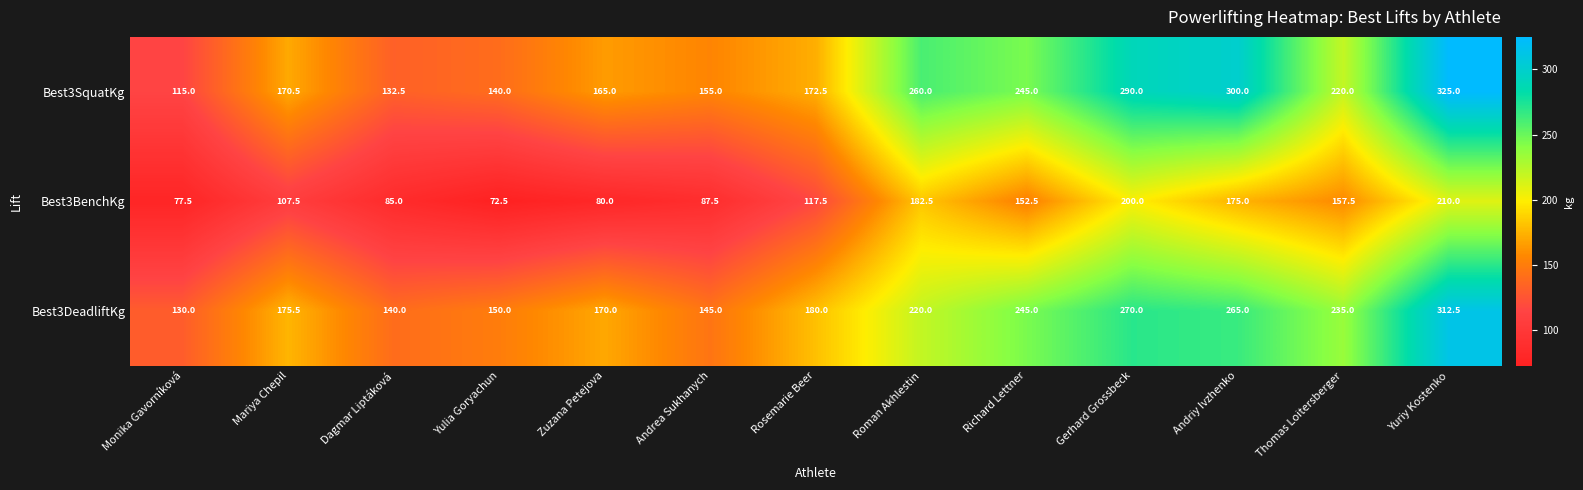

List the labels in order of Best3BenchKg value, smallest first.

Yulia Goryachun, Monika Gavorníková, Zuzana Petejova, Dagmar Liptáková, Andrea Sukhanych, Mariya Chepil, Rosemarie Beer, Richard Lettner, Thomas Loitersberger, Andriy Ivzhenko, Roman Akhlestin, Gerhard Grossbeck, Yuriy Kostenko